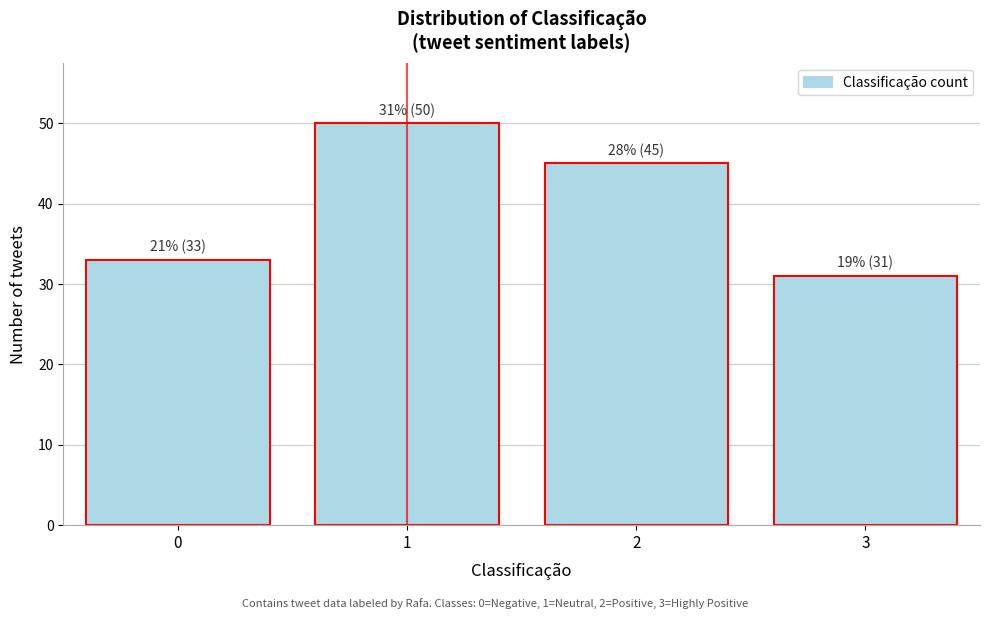

Reading right to left, what are all the values shown in this chart?

3=31	2=45	1=50	0=33